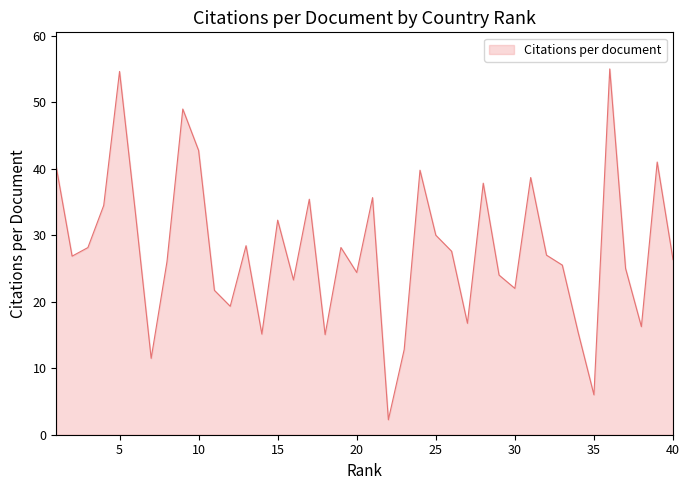

List the labels in order of value, largest first.

36, 5, 9, 10, 39, 1, 24, 31, 28, 21, 17, 4, 6, 15, 25, 13, 19, 3, 26, 32, 2, 40, 8, 33, 37, 20, 29, 16, 30, 11, 12, 27, 38, 34, 14, 18, 23, 7, 35, 22